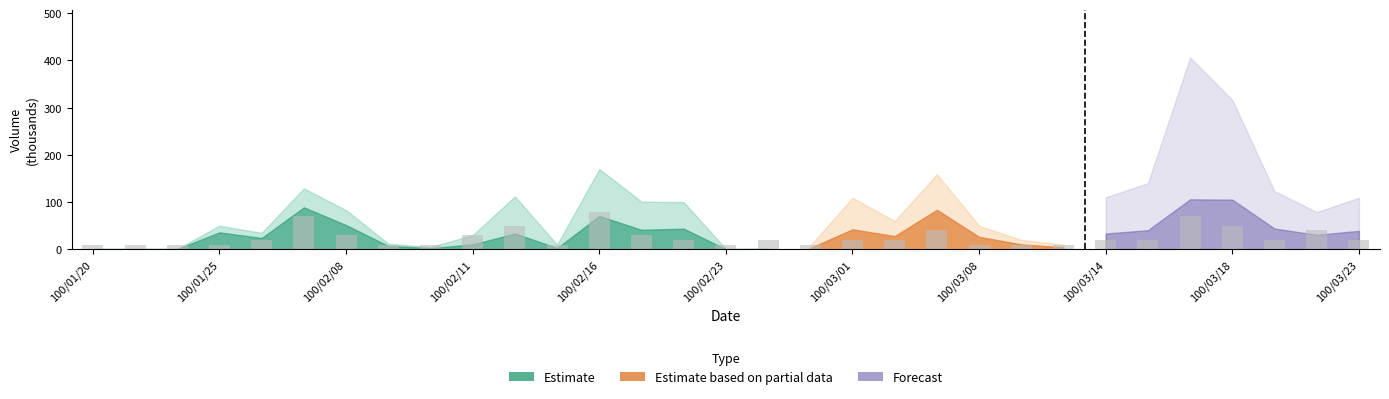

How many categories are shown in the chart?

31